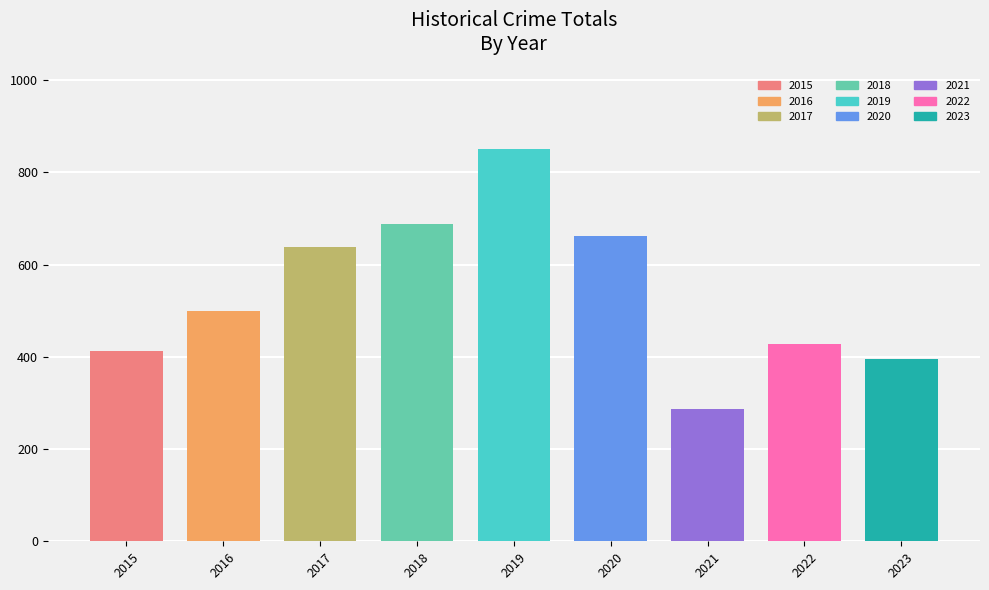

What is the minimum value shown in the chart?

288